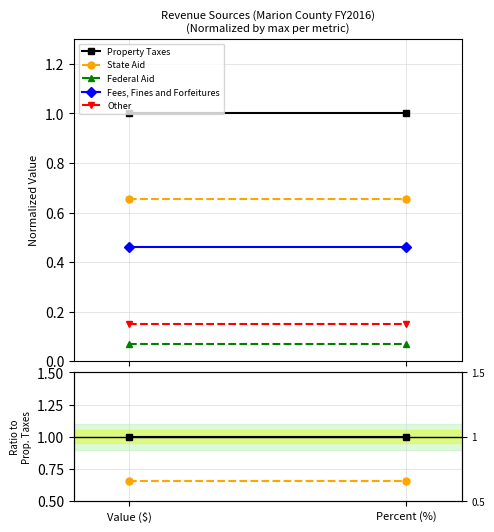

What is the spread (max minus min) of values at Percent (%)?

0.9